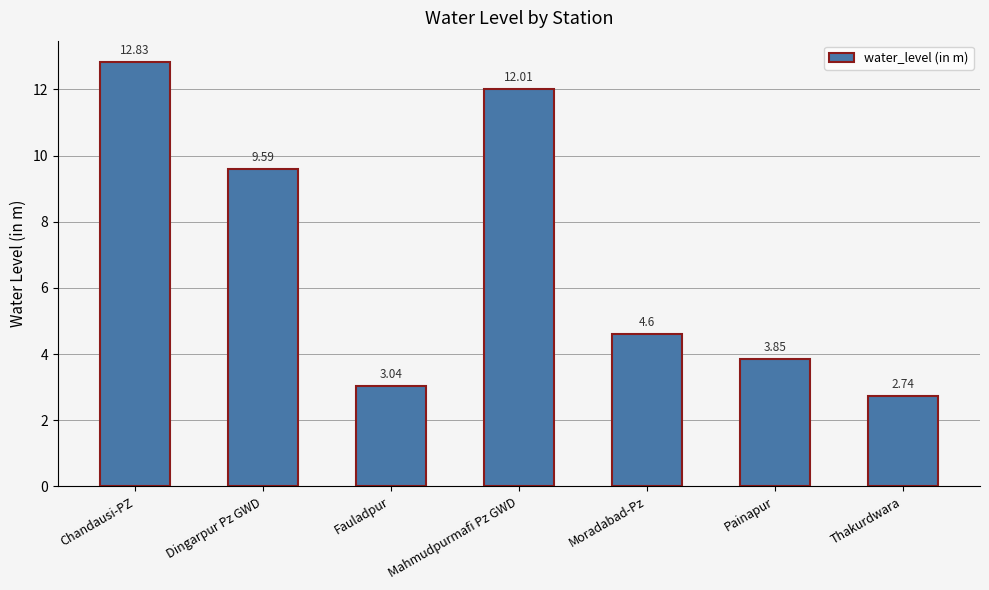

At which label is the value closest to 7?

Moradabad-Pz